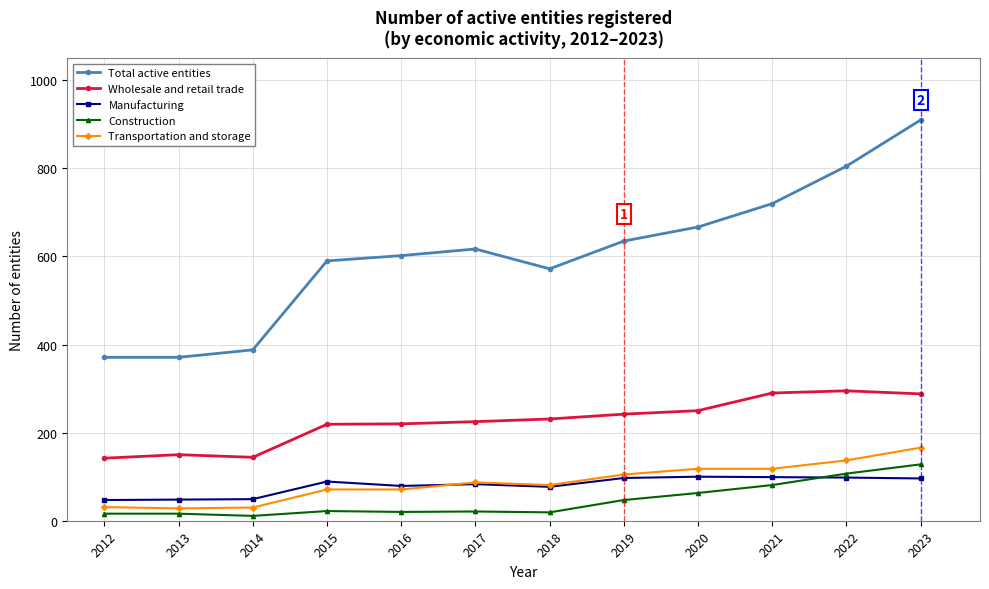

Between 2016 and 2020, which series saw the biggest shift?

Total active entities